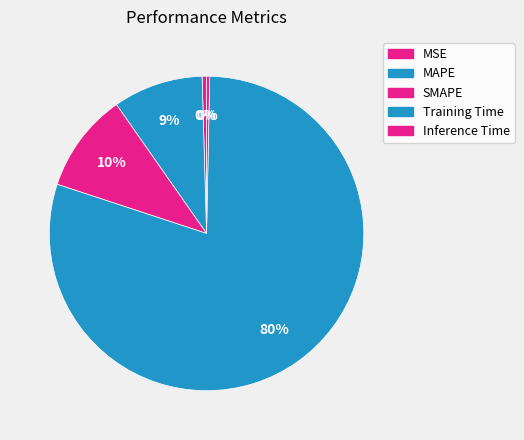

To the nearest percent, what is the difference between the MAPE and SMAPE slice percentages?

1%